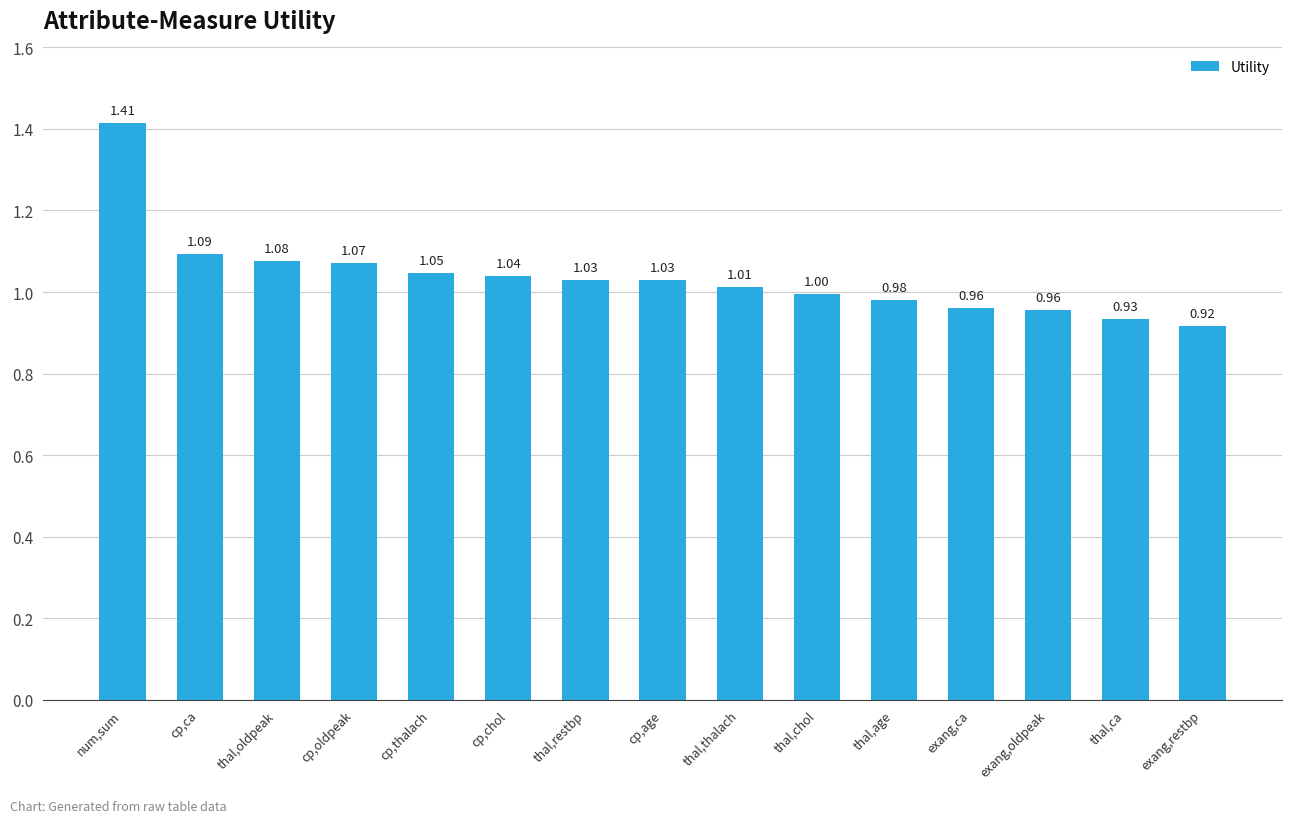

Where does the data first go above 1?

num,sum